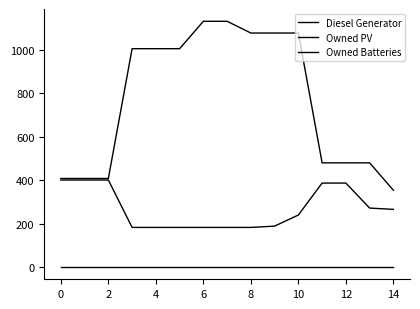

How many lines are shown in the chart?

3